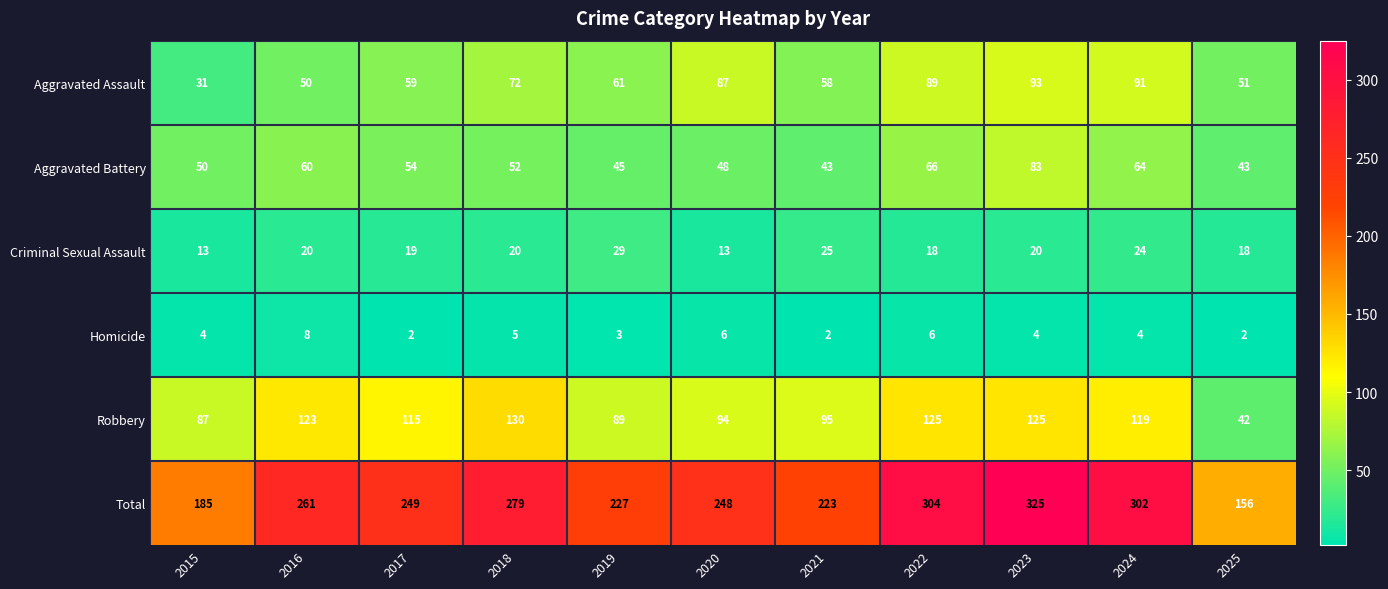

At which label does Robbery first exceed 115?

2016